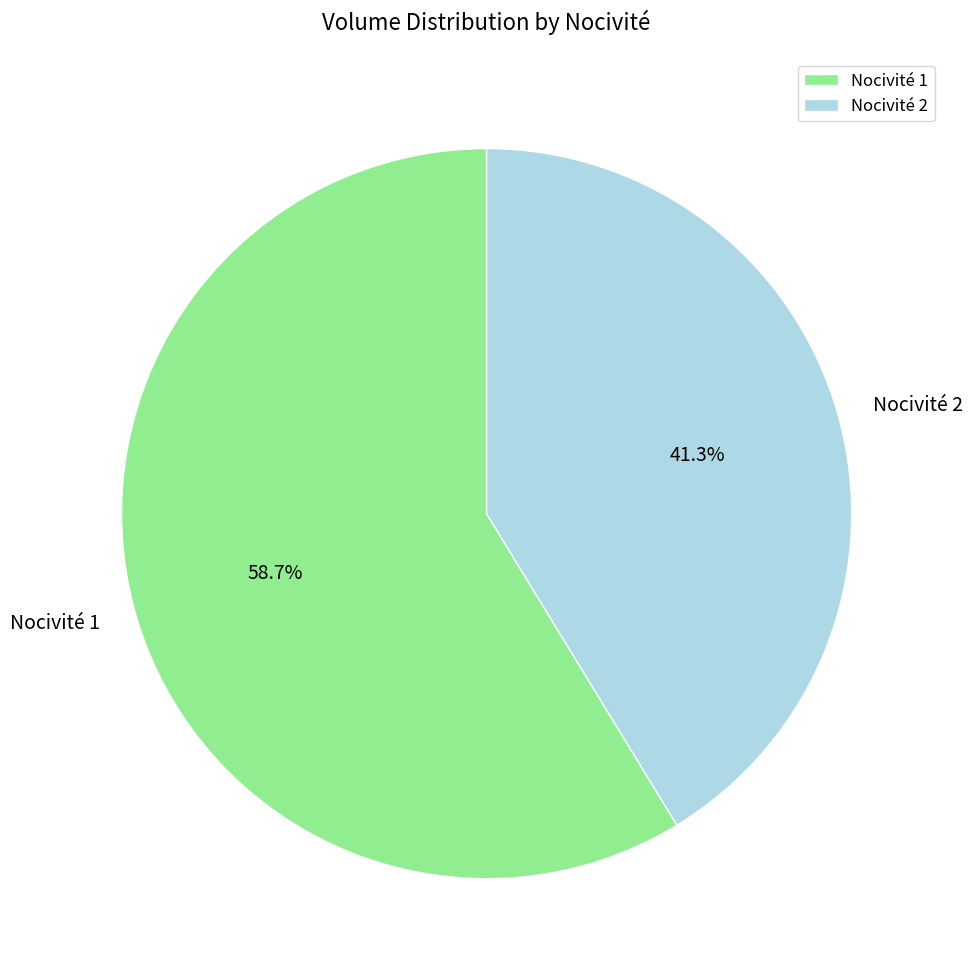

Does any single category account for the majority?

Yes